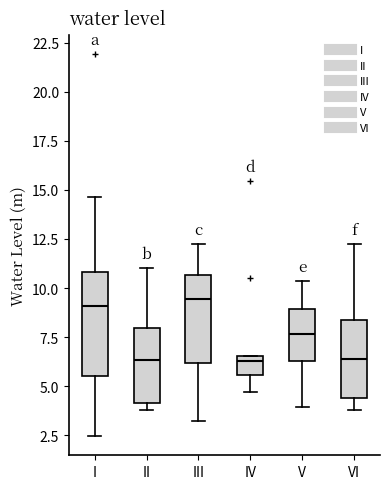

Which box is the tallest, from its lower edge to its upper edge?

I